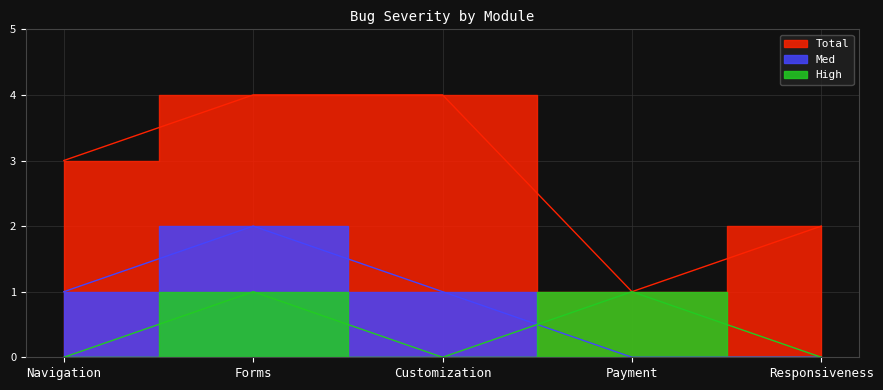

How many lines are shown in the chart?

3